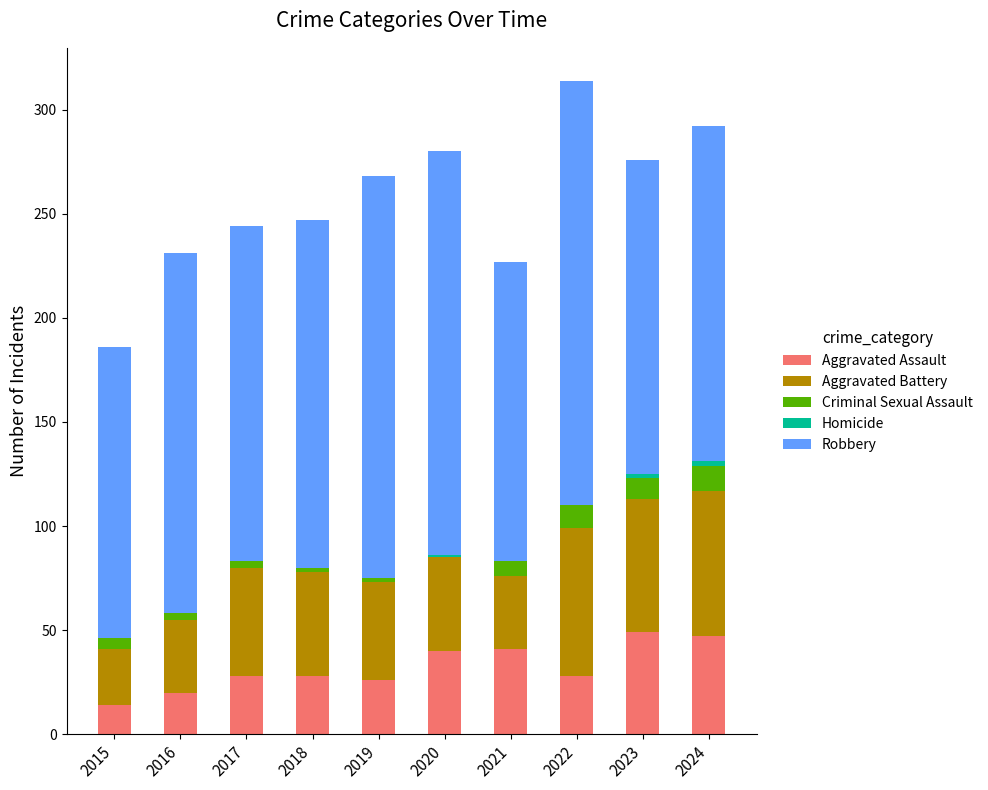

Is it true that Aggravated Assault equals 68 at 2023?

False